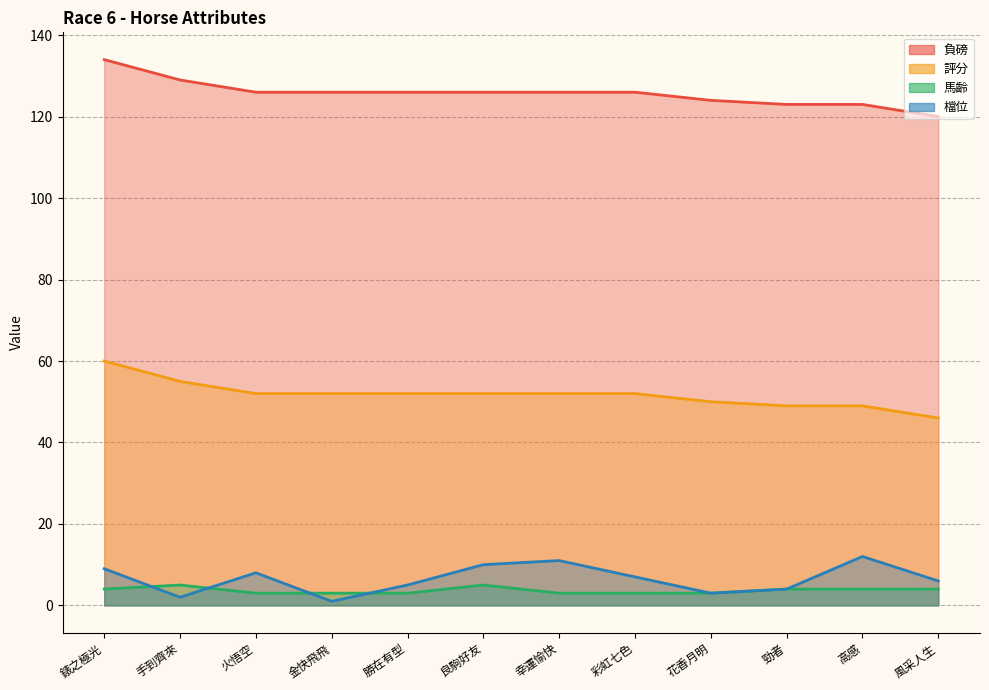

Which has a higher value, 錶之極光 or 勁者?

錶之極光